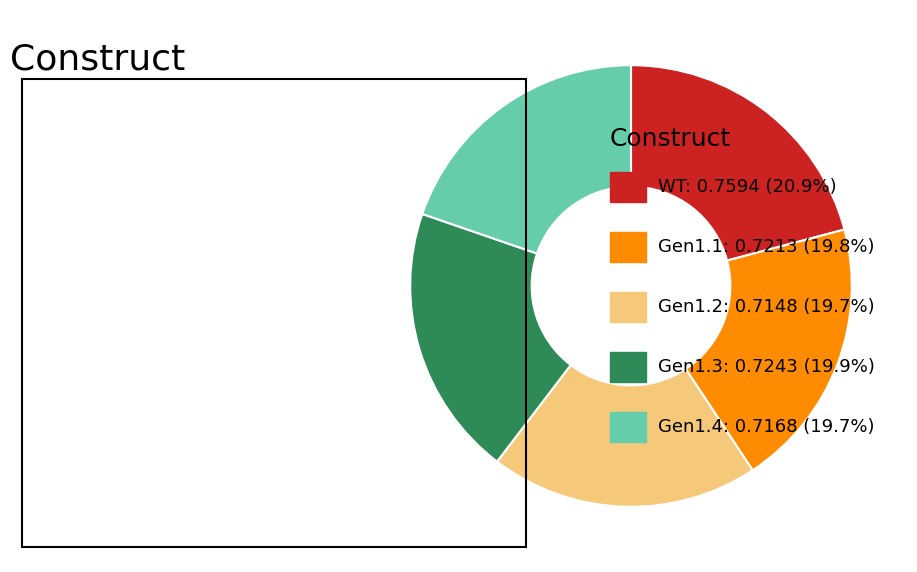

Is there any slice that represents more than half of the pie?

No